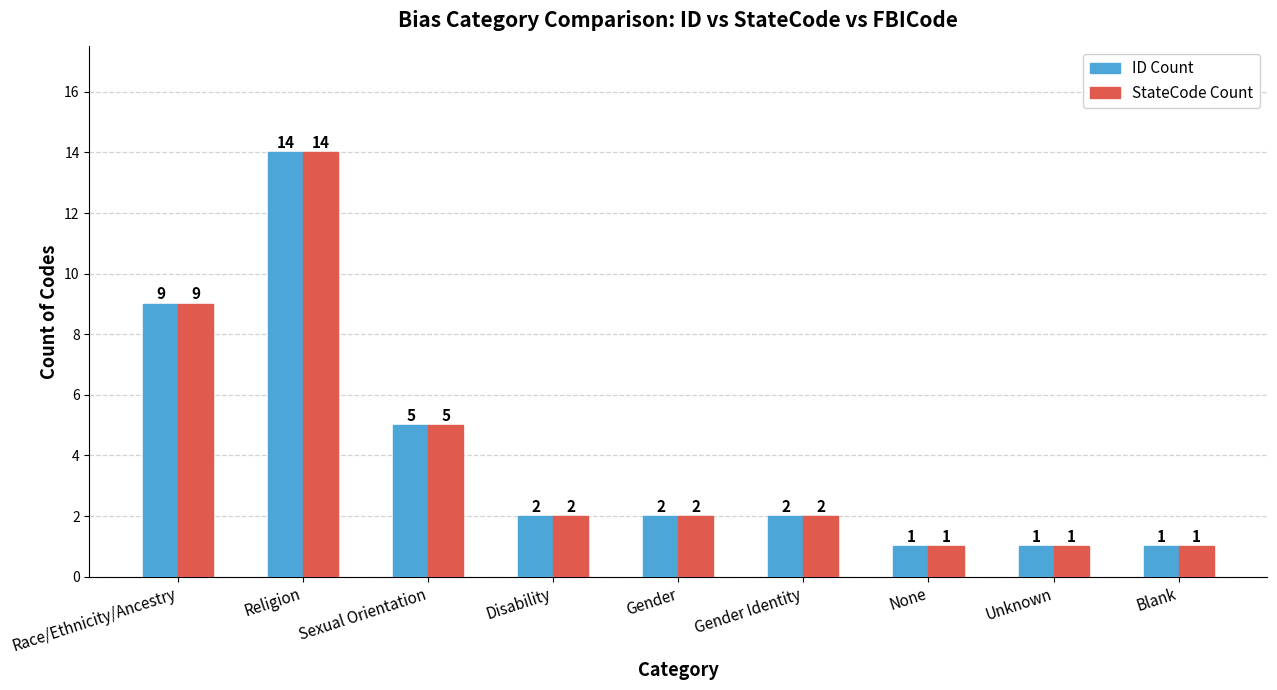

Which label corresponds to the largest value in the chart?

Religion